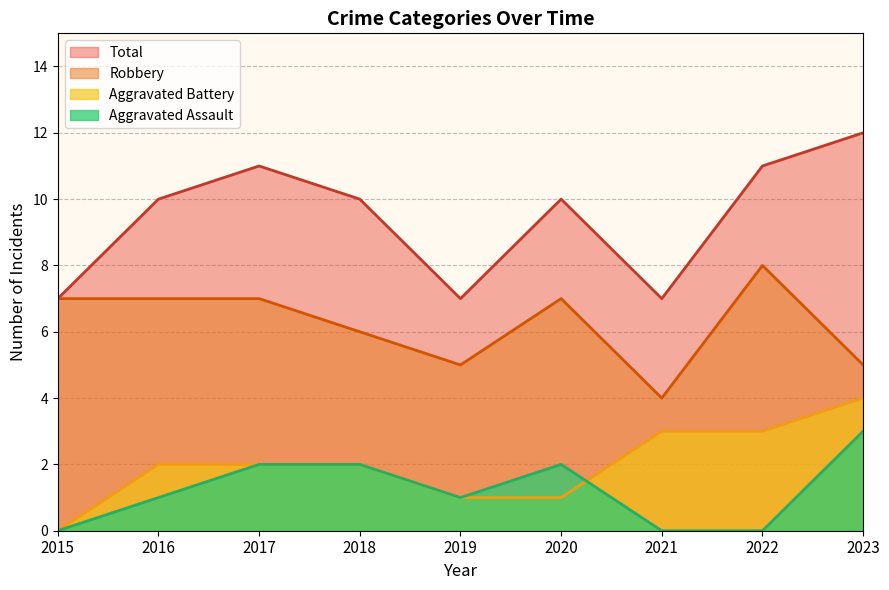

At how many categories does at least one series exceed 10?

3